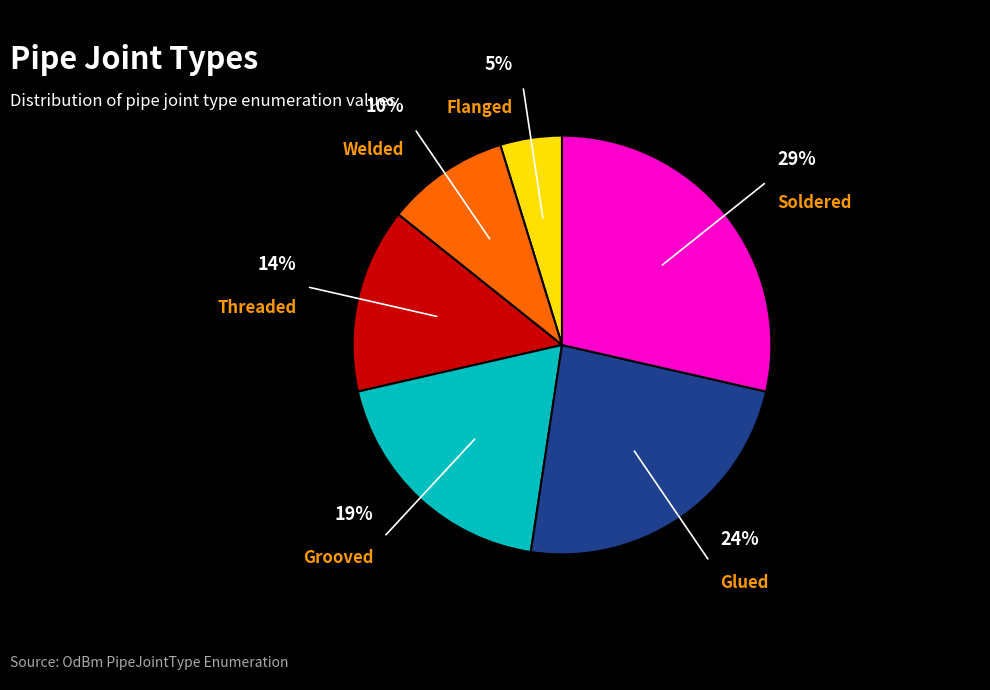

To the nearest percent, what is the average slice percentage?

17%